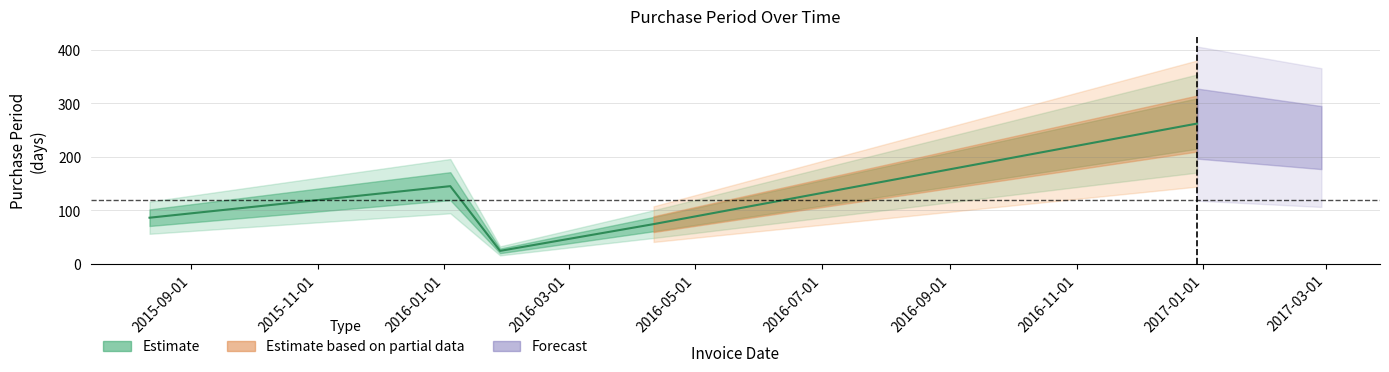

Does the chart display data point markers on the line(s)?

No